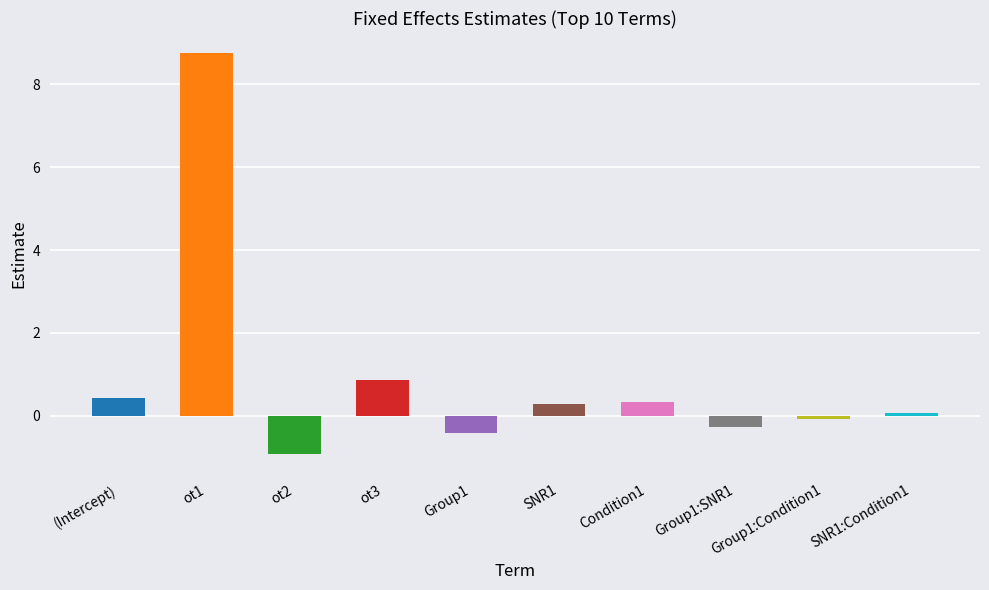

What is the difference between the second highest and second lowest values?

1.3